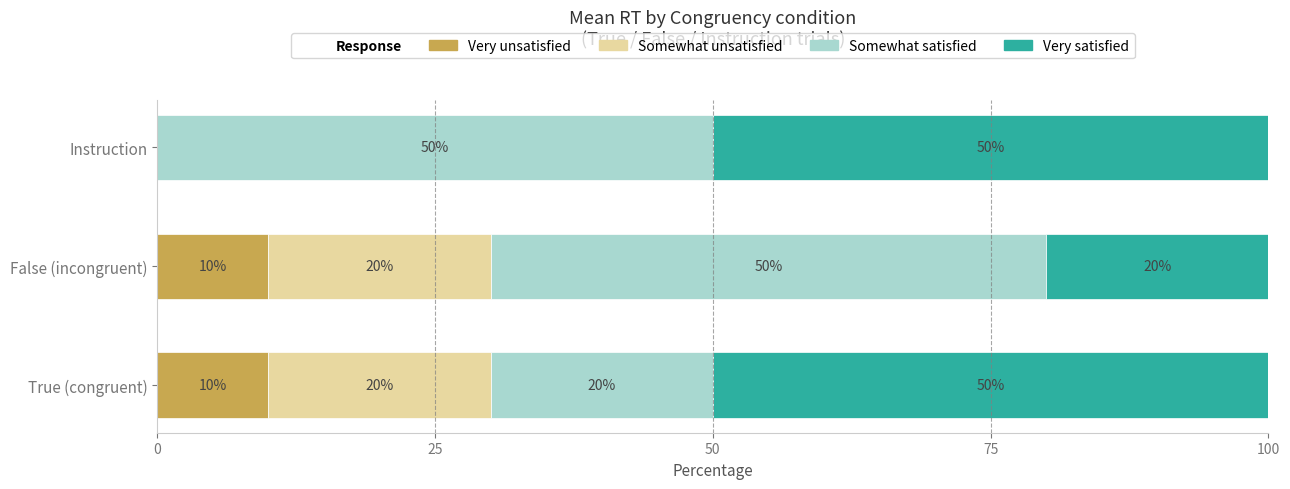

What is the total value across all series at False (incongruent)?

100